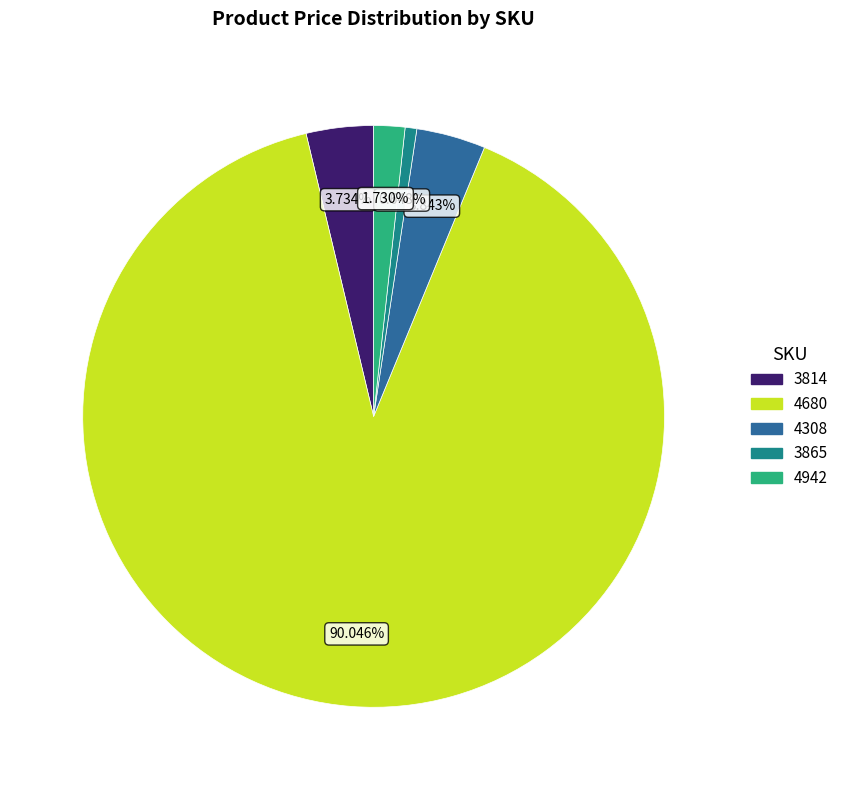

Which has a higher value, 4942 or 3814?

3814